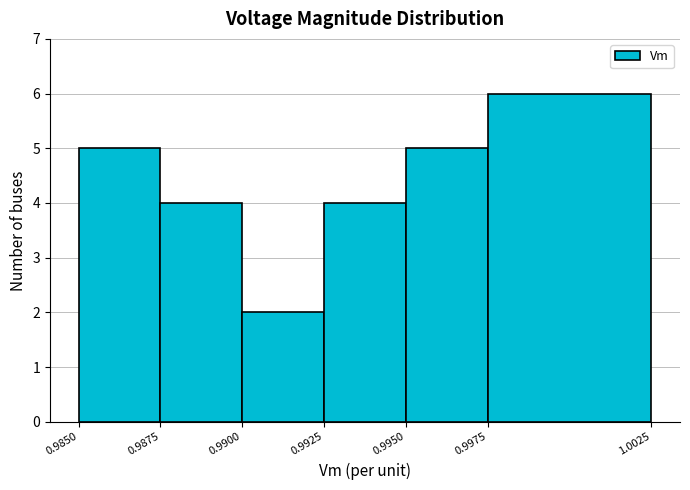

Reading left to right, list every bar in this chart as the range it spans on the x-axis followed by its height. The values are not printed on the chart, so give them approximately, as read against the axis.

0.9850 to 0.9875: 5
0.9875 to 0.9900: 4
0.9900 to 0.9925: 2
0.9925 to 0.9950: 4
0.9950 to 0.9975: 5
0.9975 to 1.0025: 6